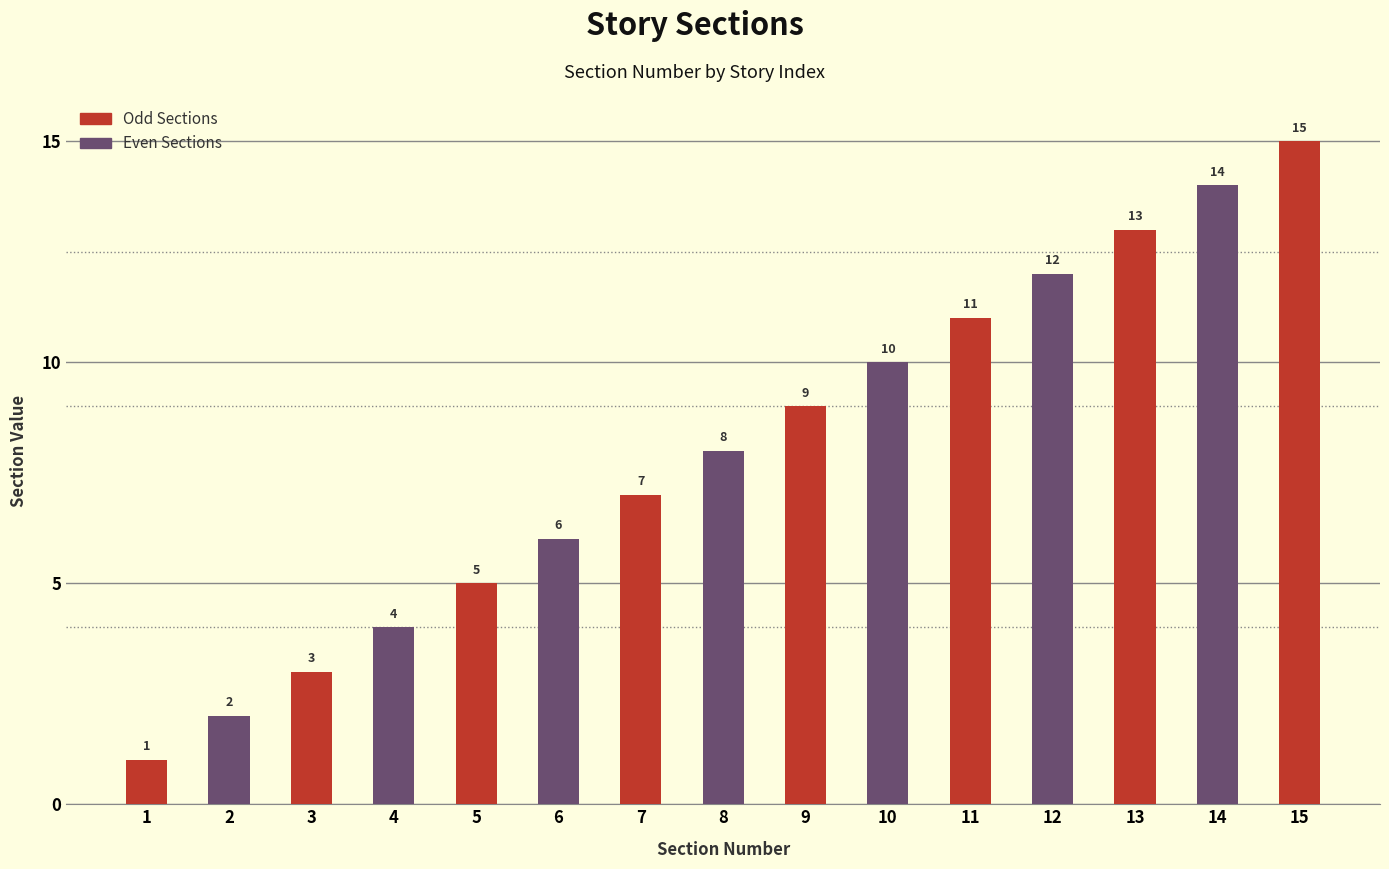

List the labels in order of value, largest first.

15, 14, 13, 12, 11, 10, 9, 8, 7, 6, 5, 4, 3, 2, 1